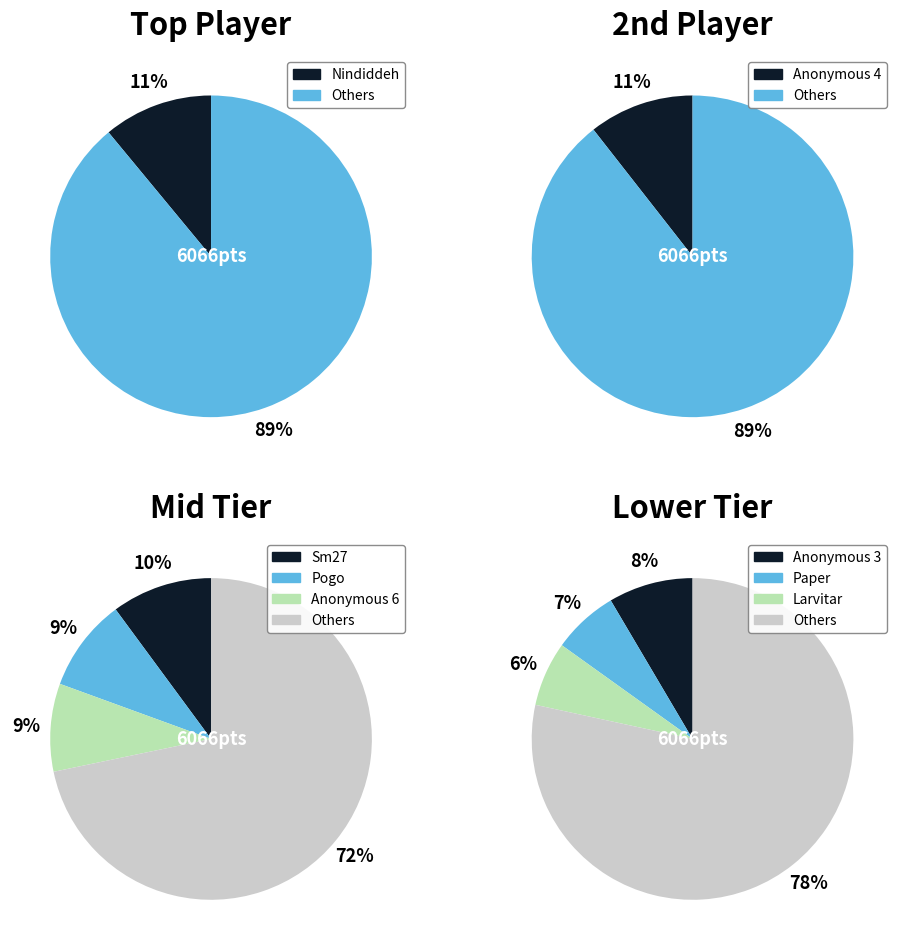

The Nindiddeh slice represents 11% of the pie. True or false?

True